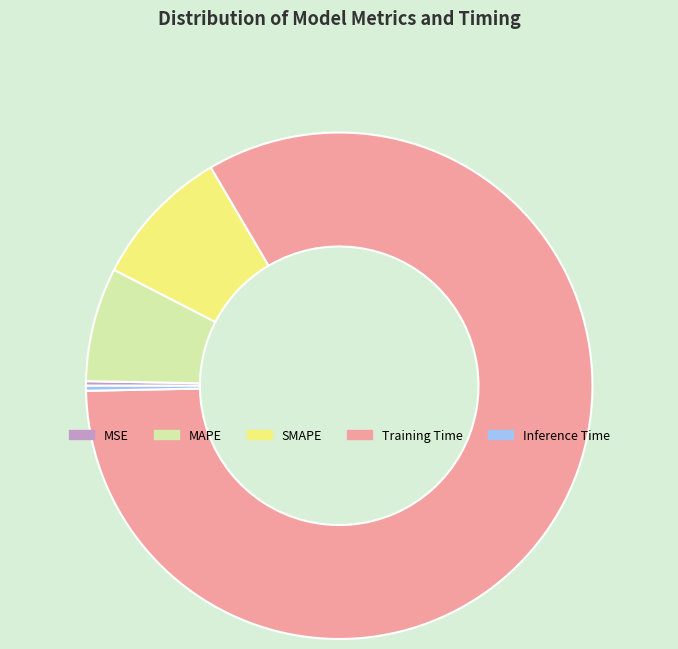

Which category has the biggest portion of the pie?

Training Time